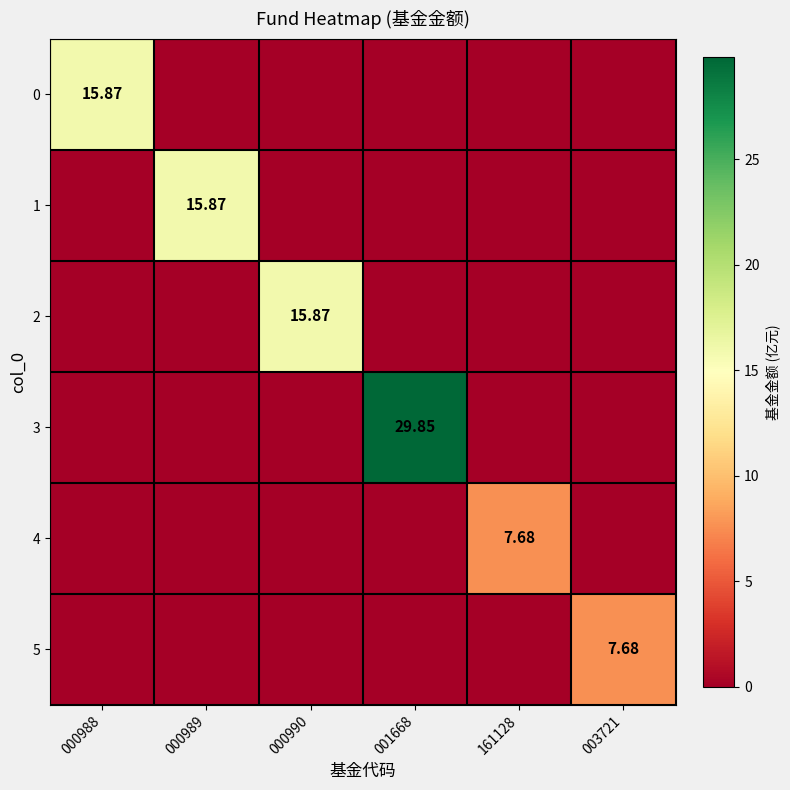

Which category has the lowest value in the 3 series?

000988